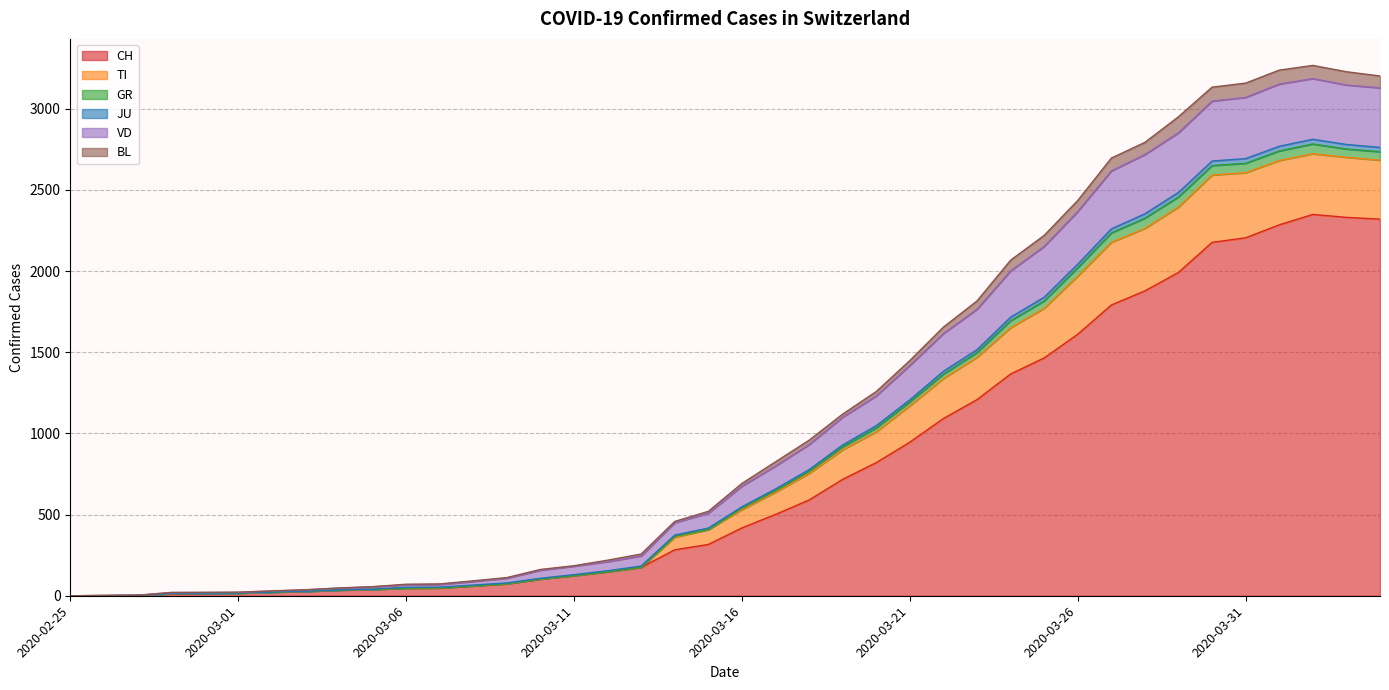

True or false: GR has more than 2 interior local peaks.

False